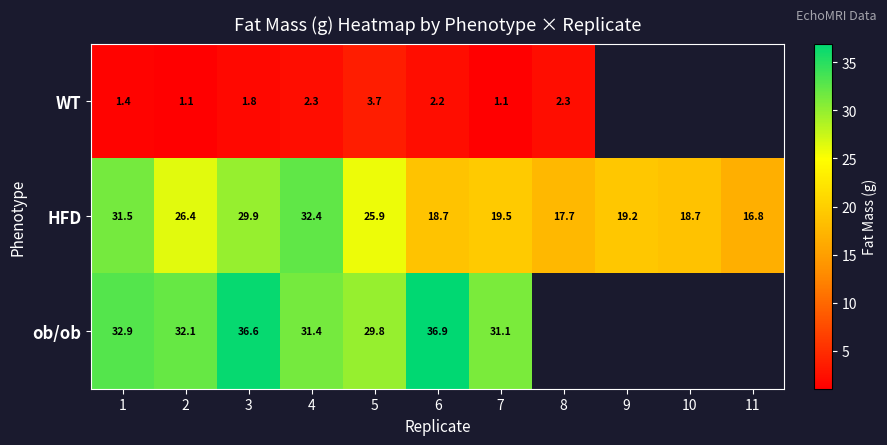

Read the ob/ob value at 6.

36.9